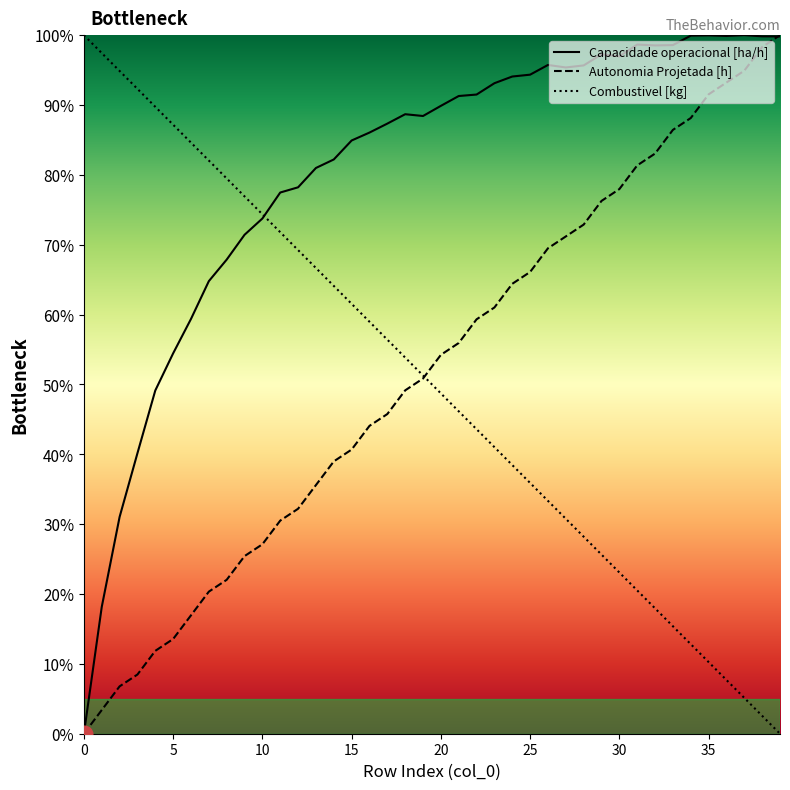

Count the number of data series in this chart.

3